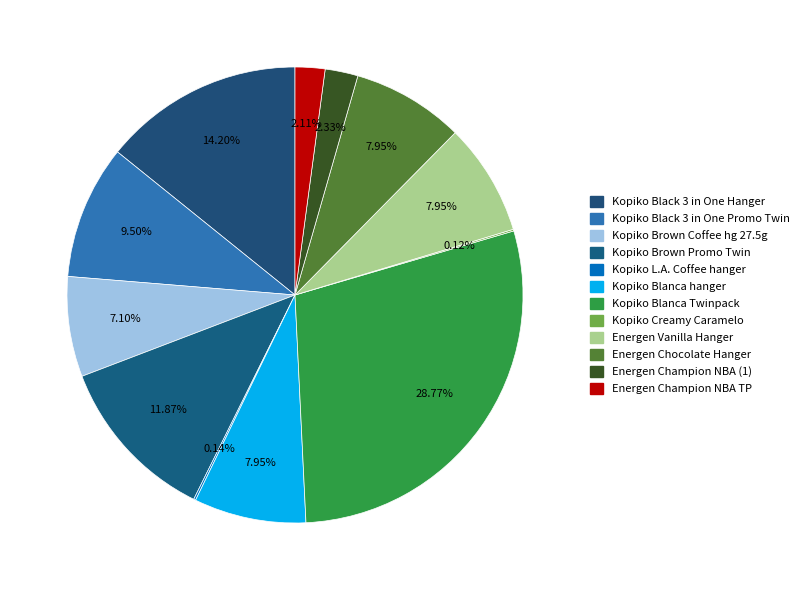

The Energen Champion NBA (1) slice represents 2% of the pie. True or false?

True